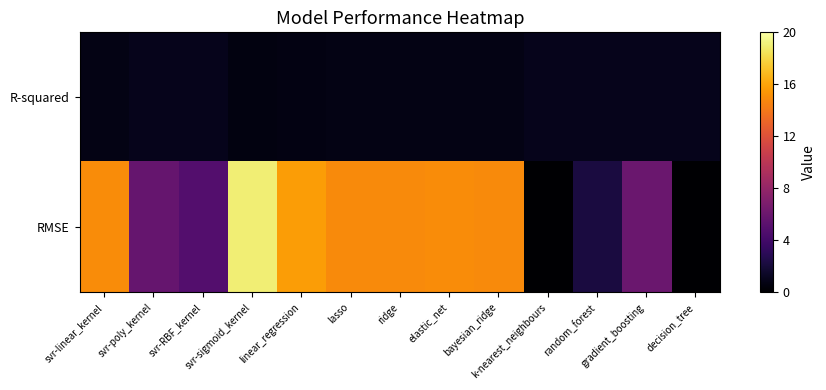

At which category is the sum across all series the highest?

svr-sigmoid_kernel